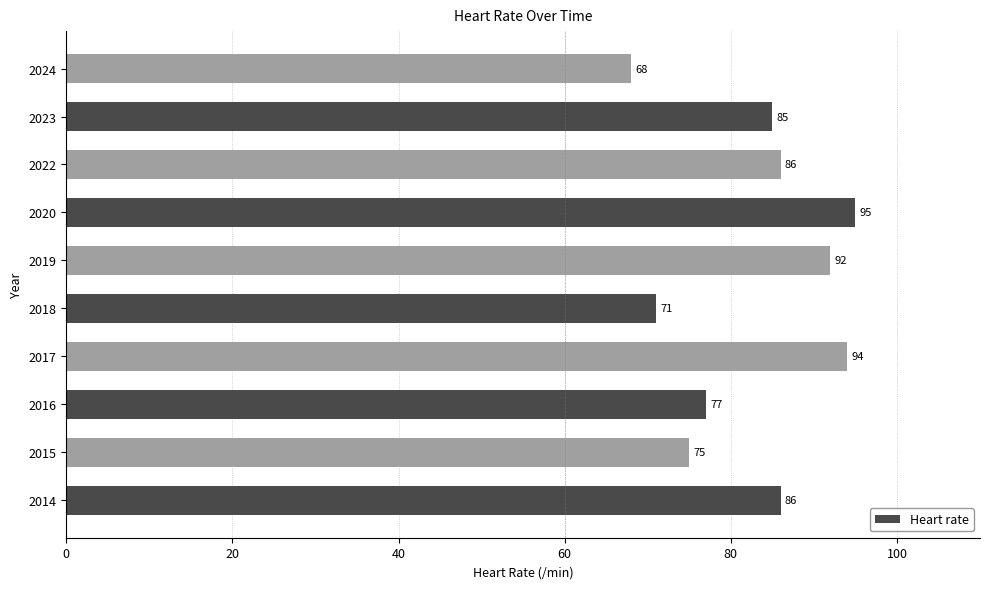

At which label is the value closest to 81?

2016